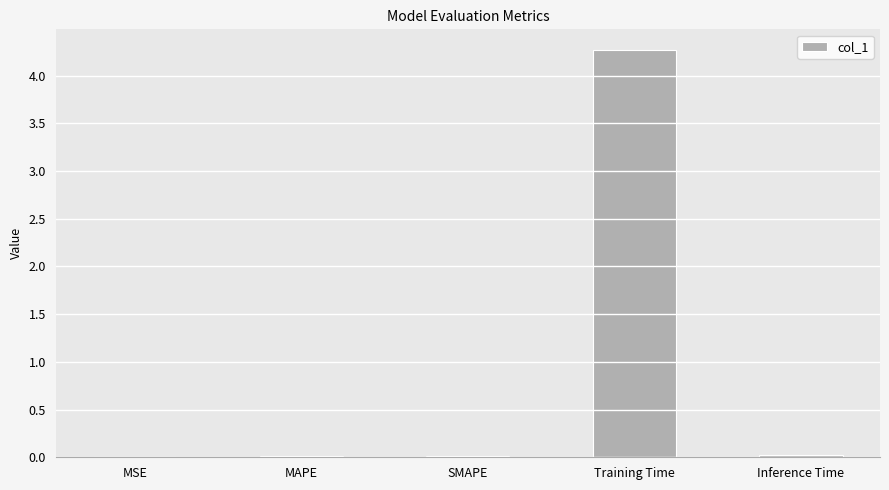

Are the bars grouped side by side (vs. stacked)?

No